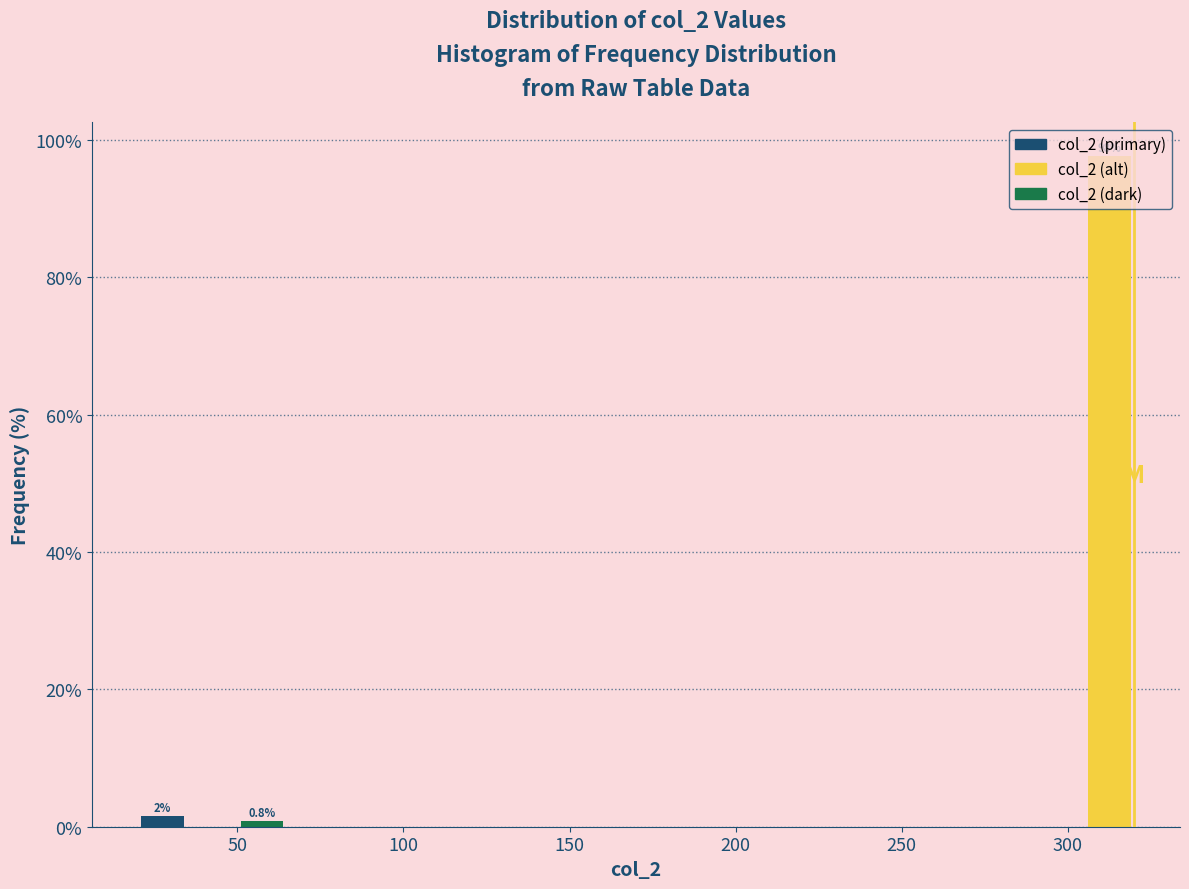

Around what value on the x-axis is the tallest bar? Give the approximate position of its centre, as read against the axis.

315